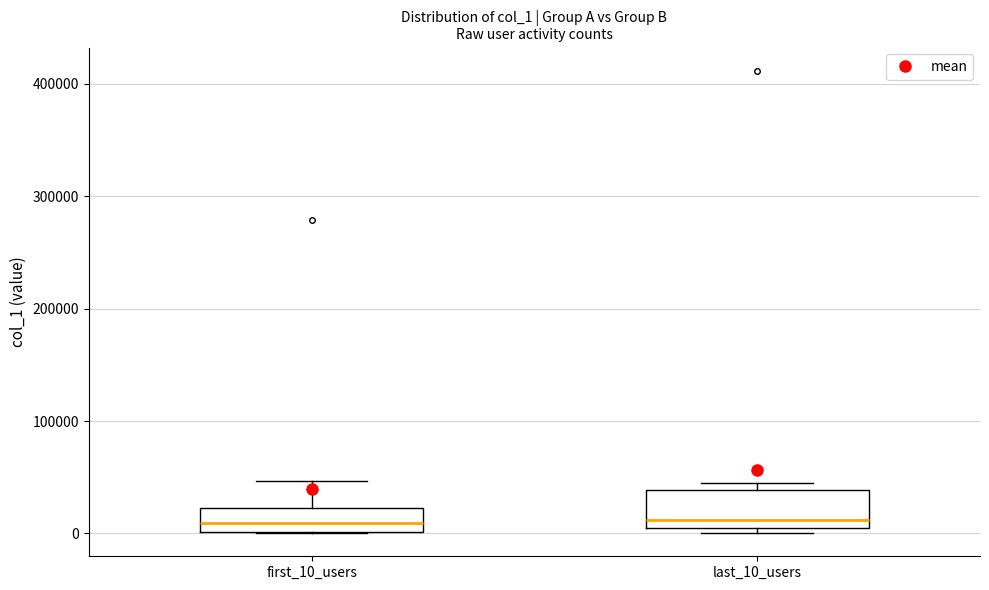

Where is the lower edge of the box for last_10_users on the y-axis? The values are not printed on the chart, so give them approximately, as read against the axis.

0